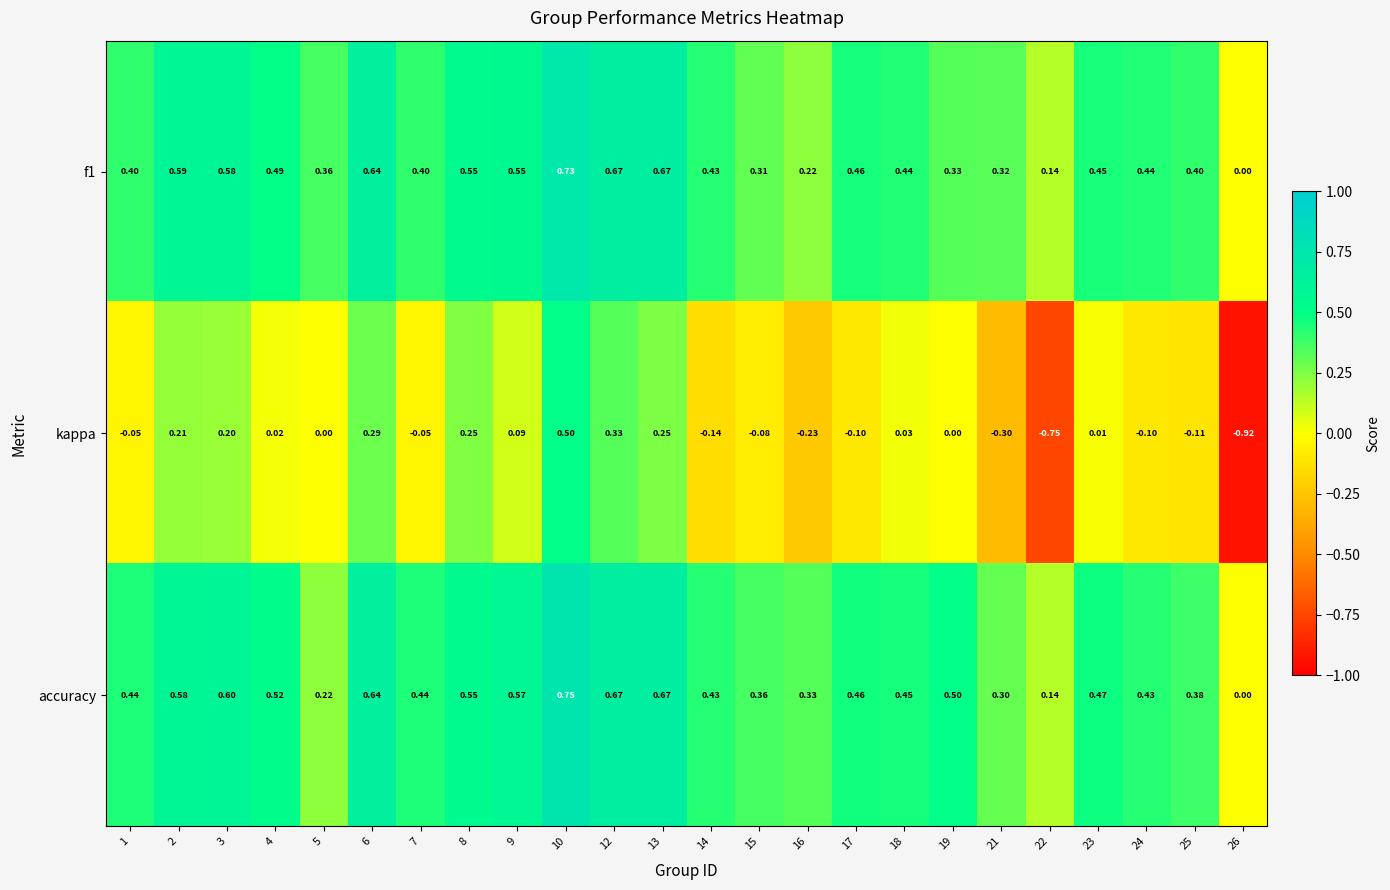

Between 5 and 15, which series saw the biggest shift?

accuracy